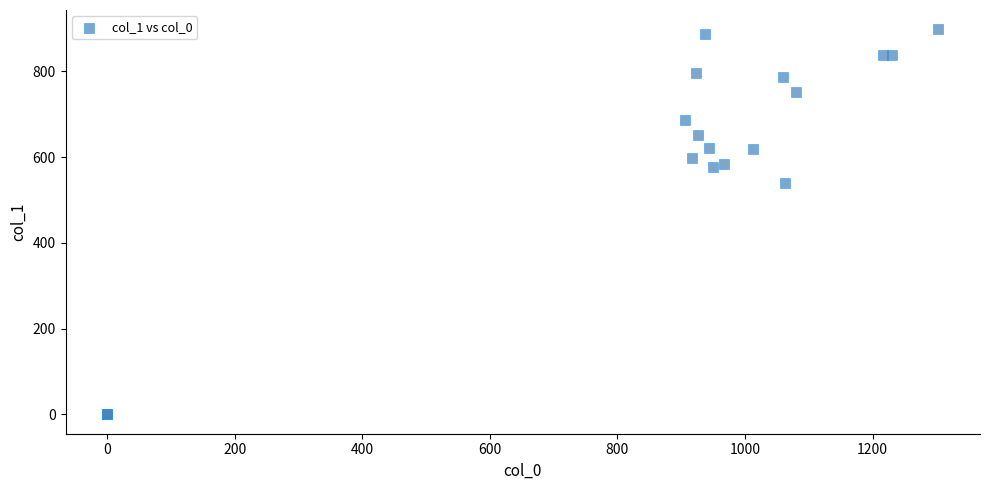

What Y value in the scatter plot is closest to 448?

540.0